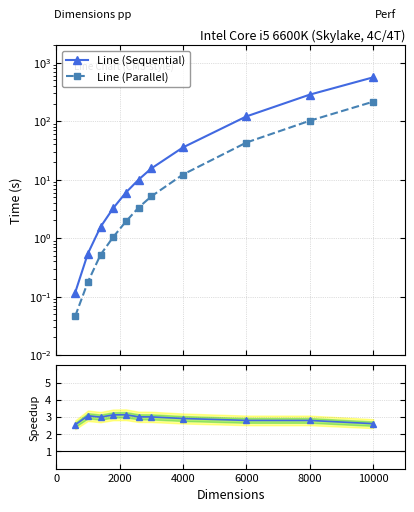

List the series in order of their overall mean, highest first.

Line (Sequential), Line (Parallel), Speedup (Seq/Par)